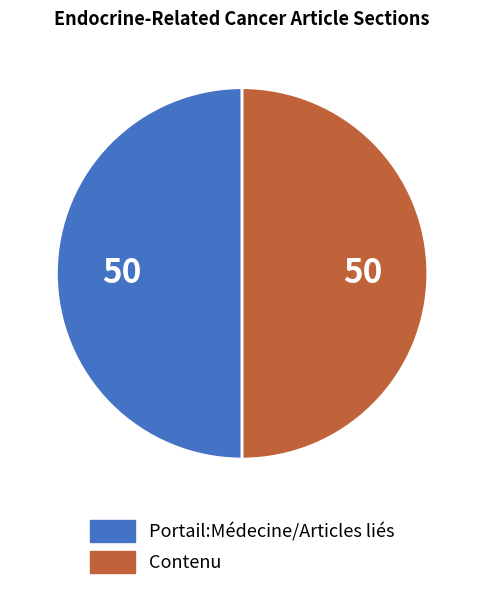

Count the number of slices in the pie.

2